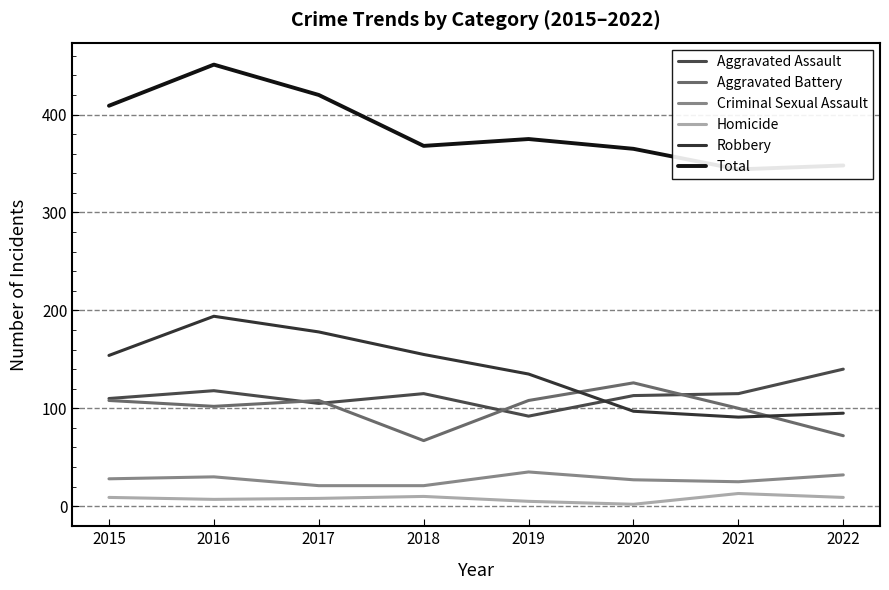

The value of Total at 2015 is 409. True or false?

True